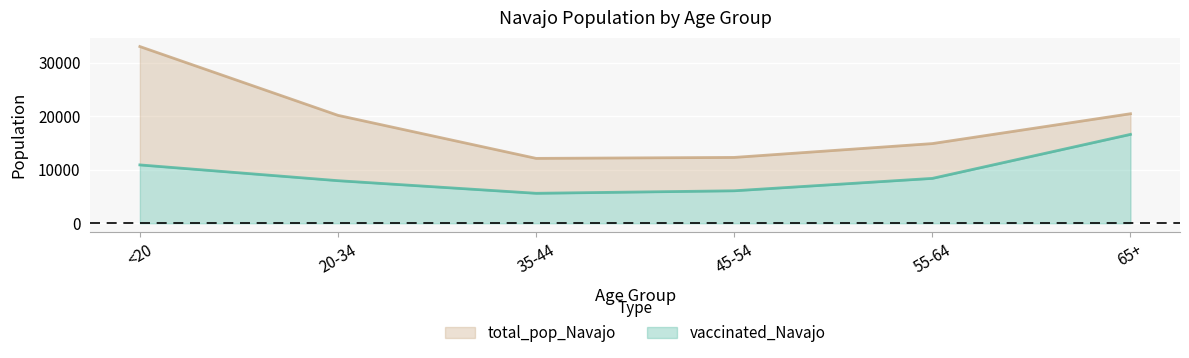

True or false: total_pop_Navajo has more than 0 interior local peaks.

False